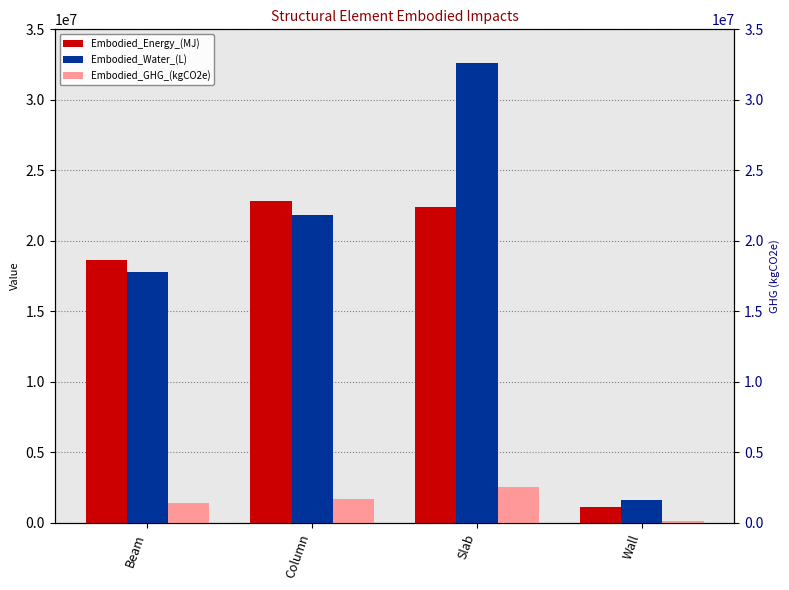

What is the minimum value for Embodied_Water_(L)?

1593274.6